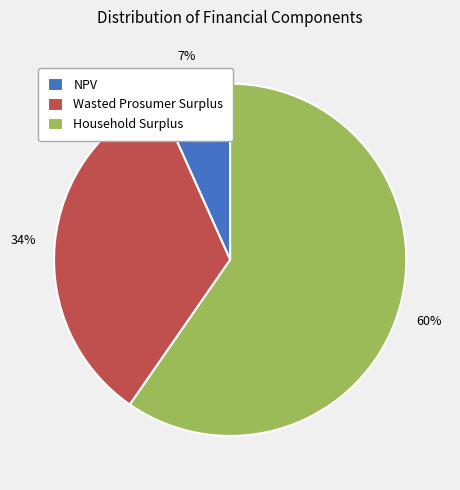

Count the number of slices in the pie.

3